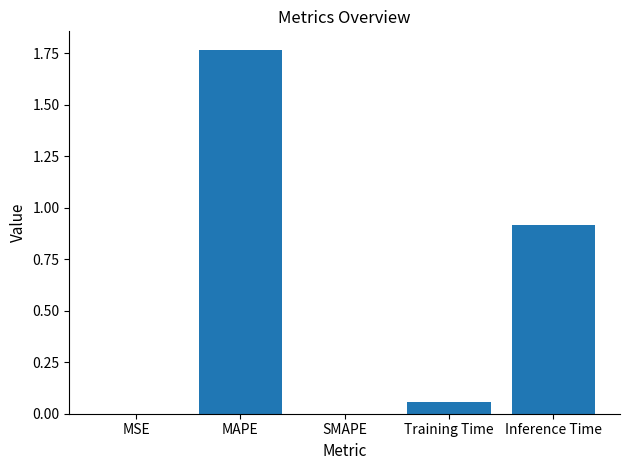

Count the number of categories in the chart.

5